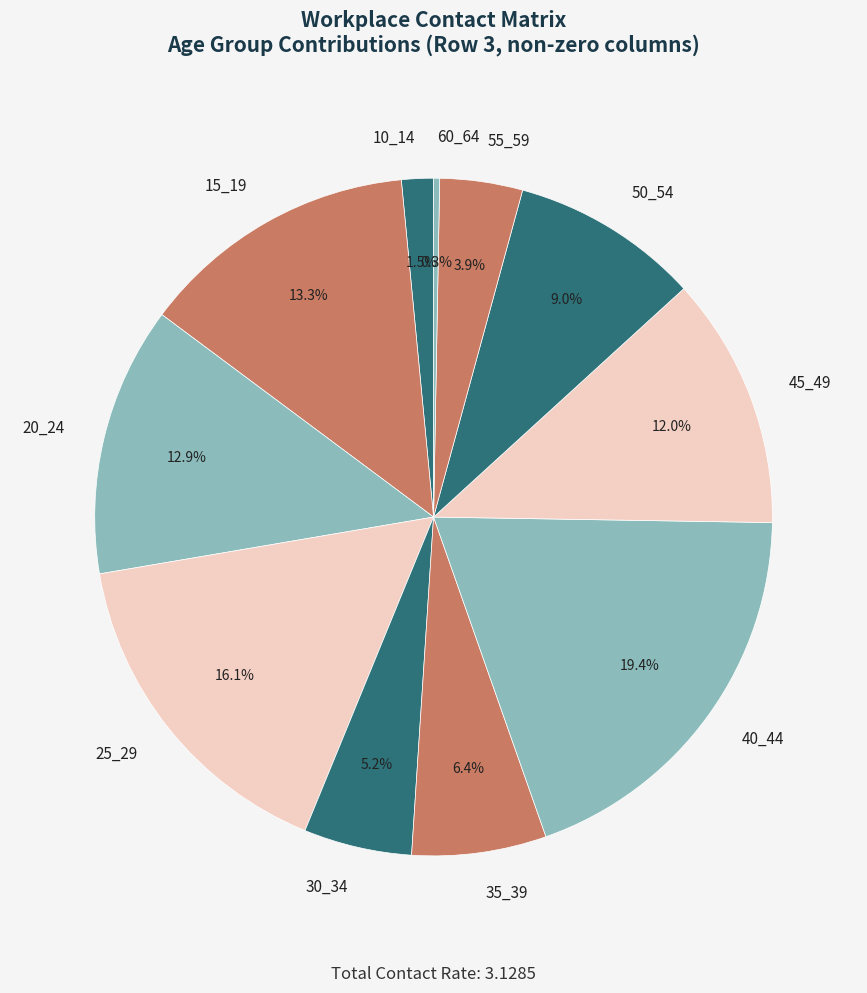

Is it true that 25_29 is 16% of the pie?

True